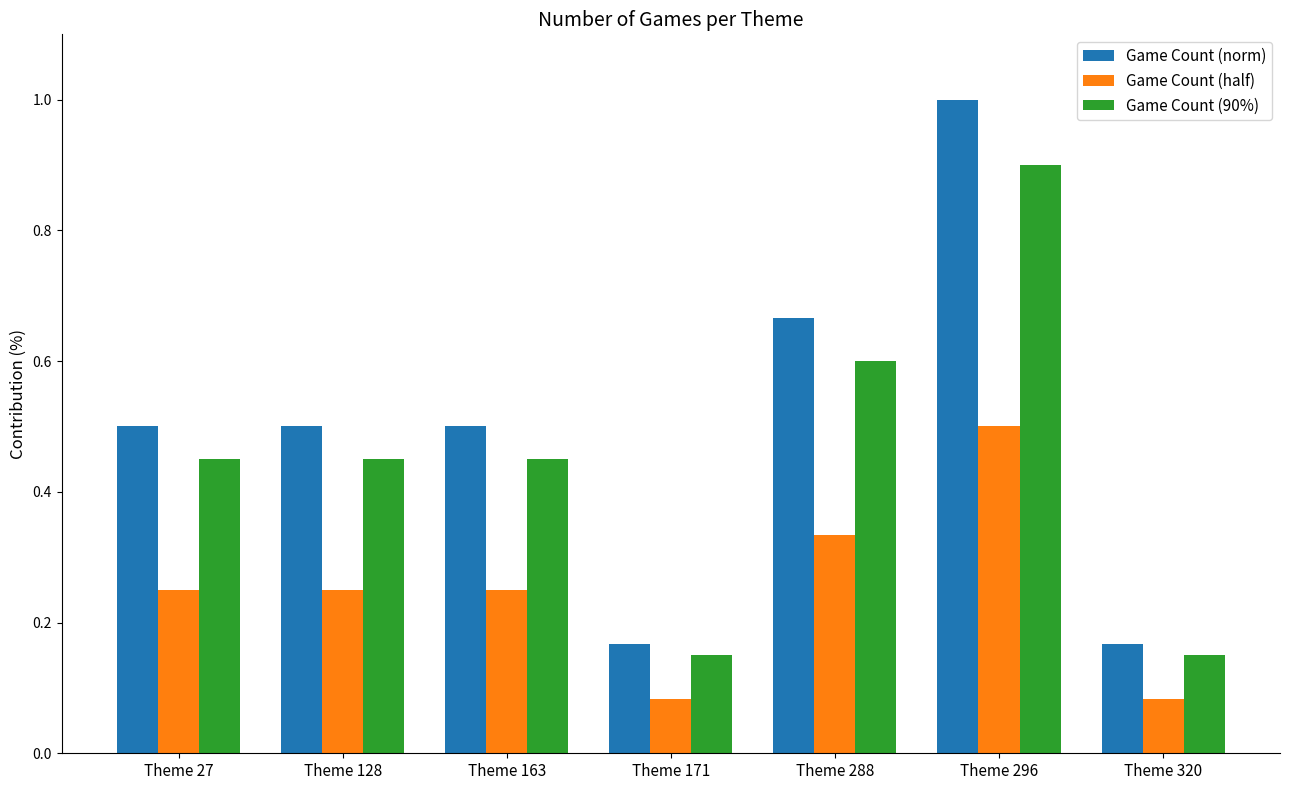

Which category has the highest value in the Game Count (norm) series?

Theme 296